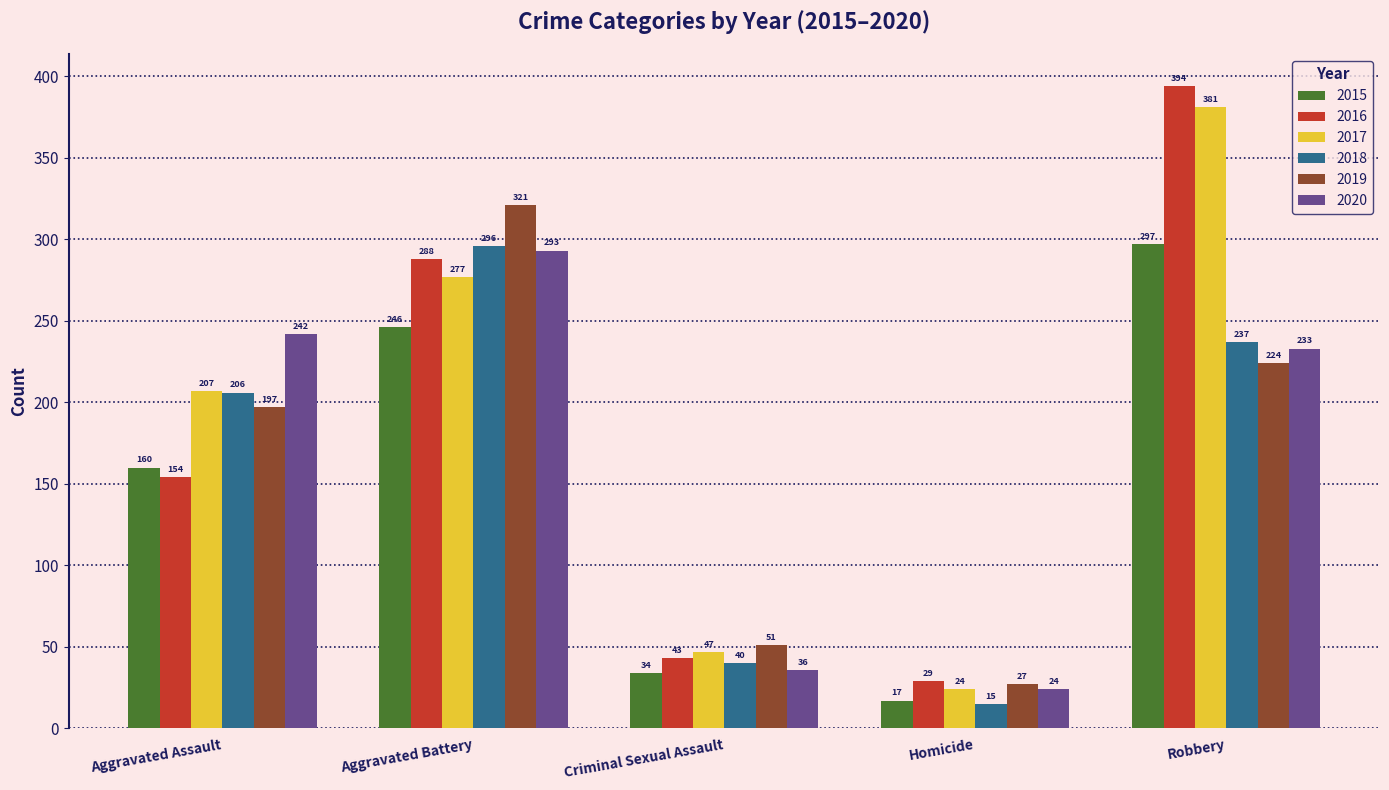

How many bars are there in total?

30